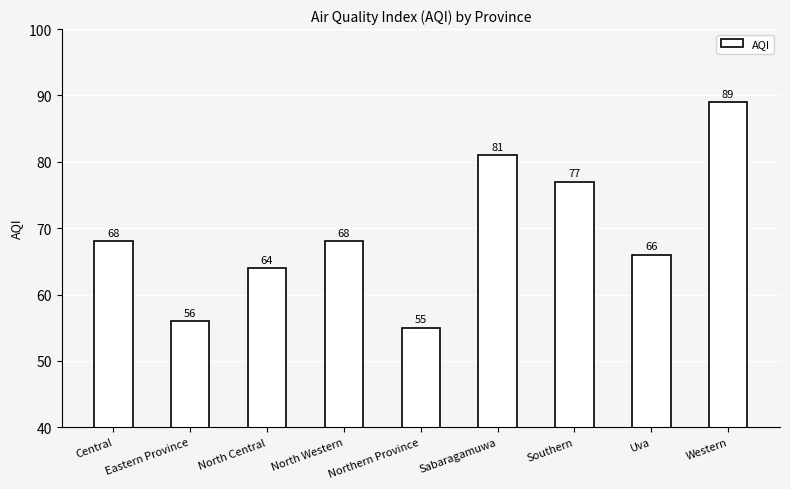

What is the sum of all values?

624